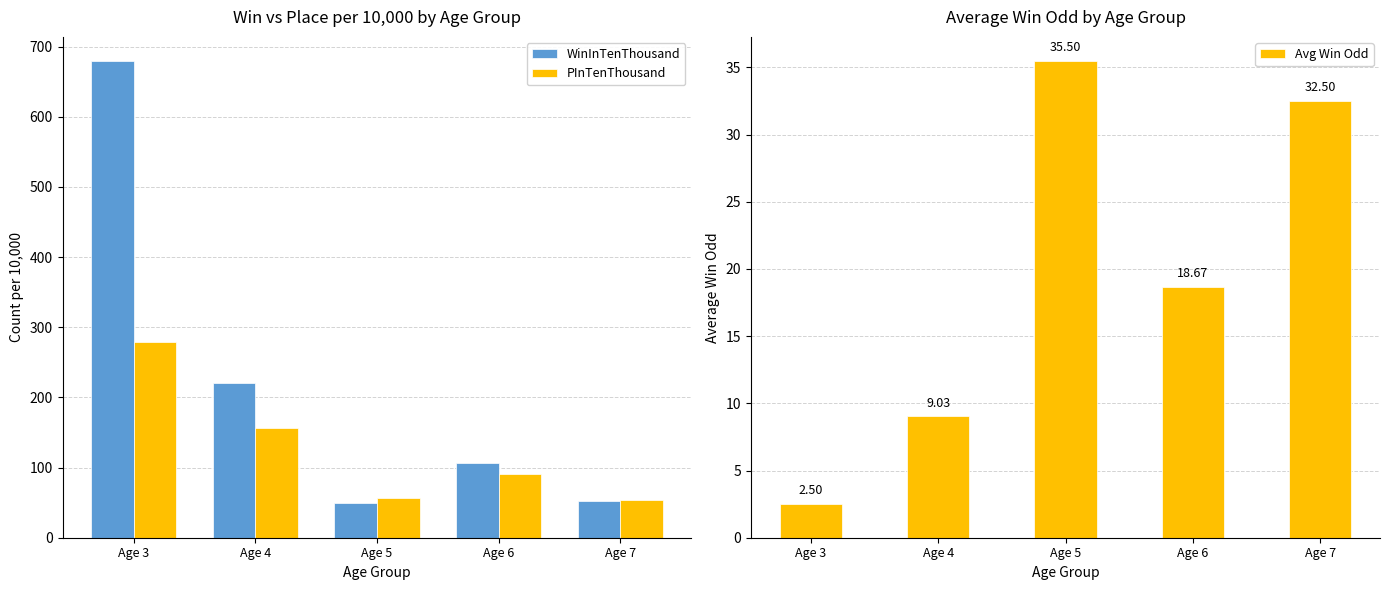

Reading left to right, what are all the values shown in this chart?

WinInTenThousand: 680.0	220.5	49.5	106.7	52.0
PInTenThousand: 279.0	156.0	56.5	91.3	54.0
Avg Win Odd: 2.5	9.0	35.5	18.7	32.5